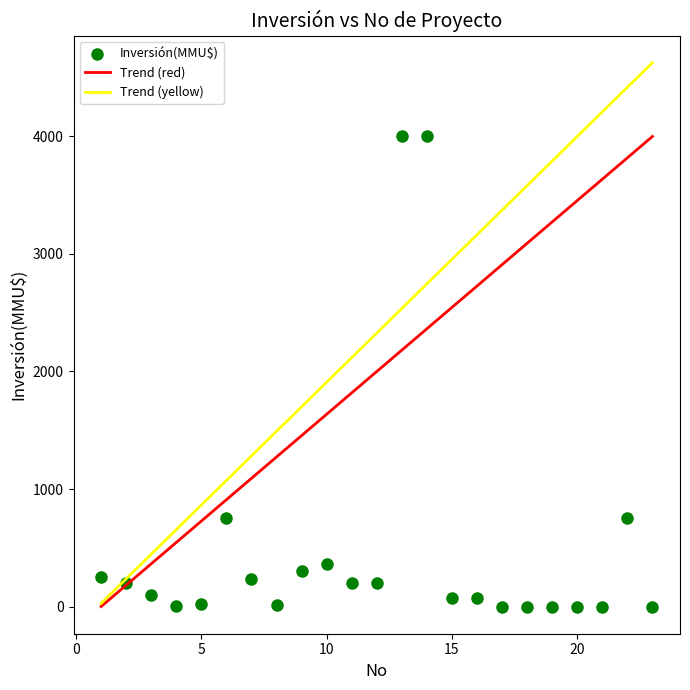

What is the range of Y values (max minus min)?

4000